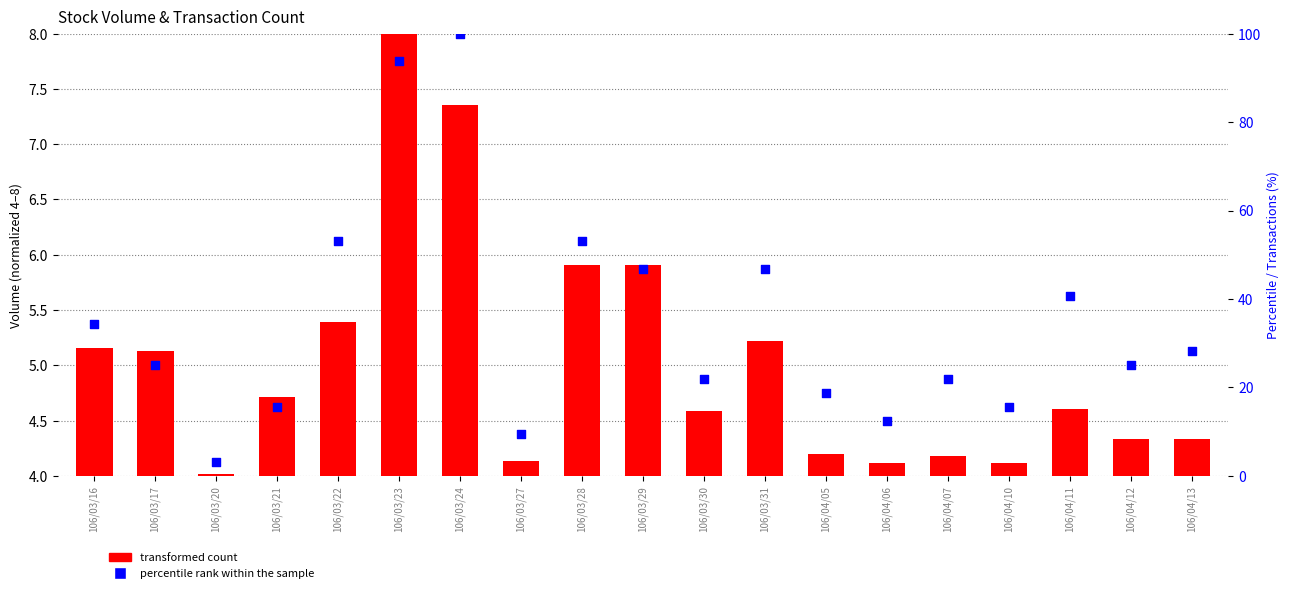

Which series contains the highest Y value?

percentile rank within the sample